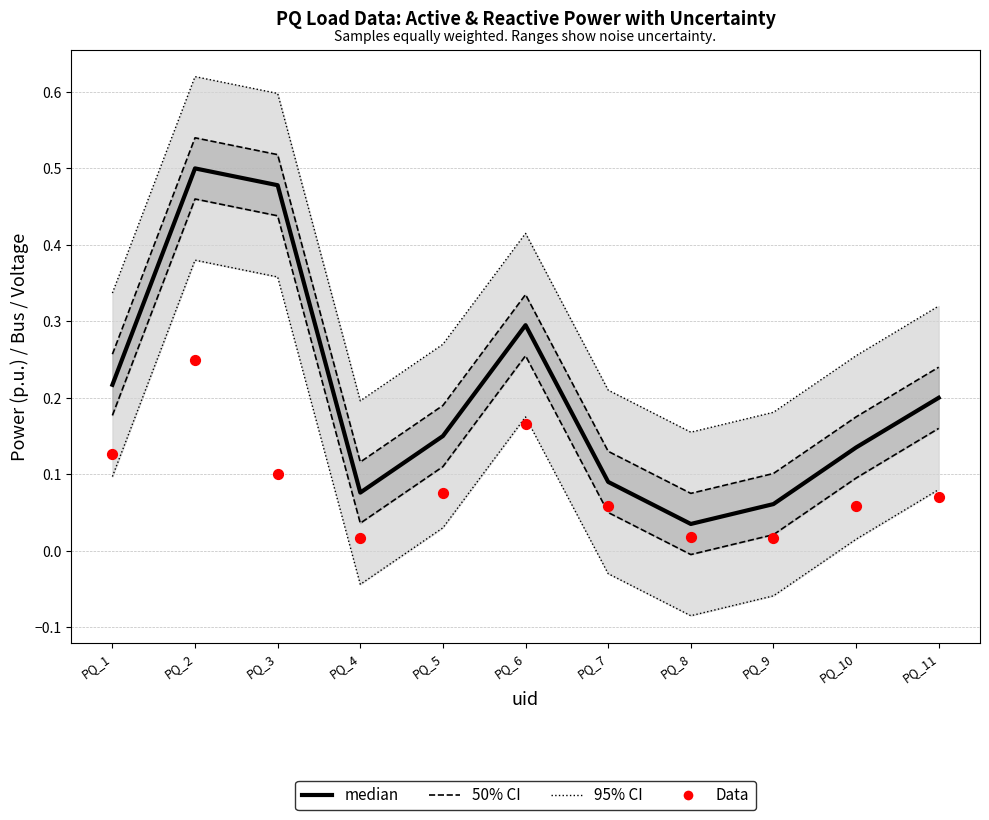

Which series has the largest total across all categories?

median